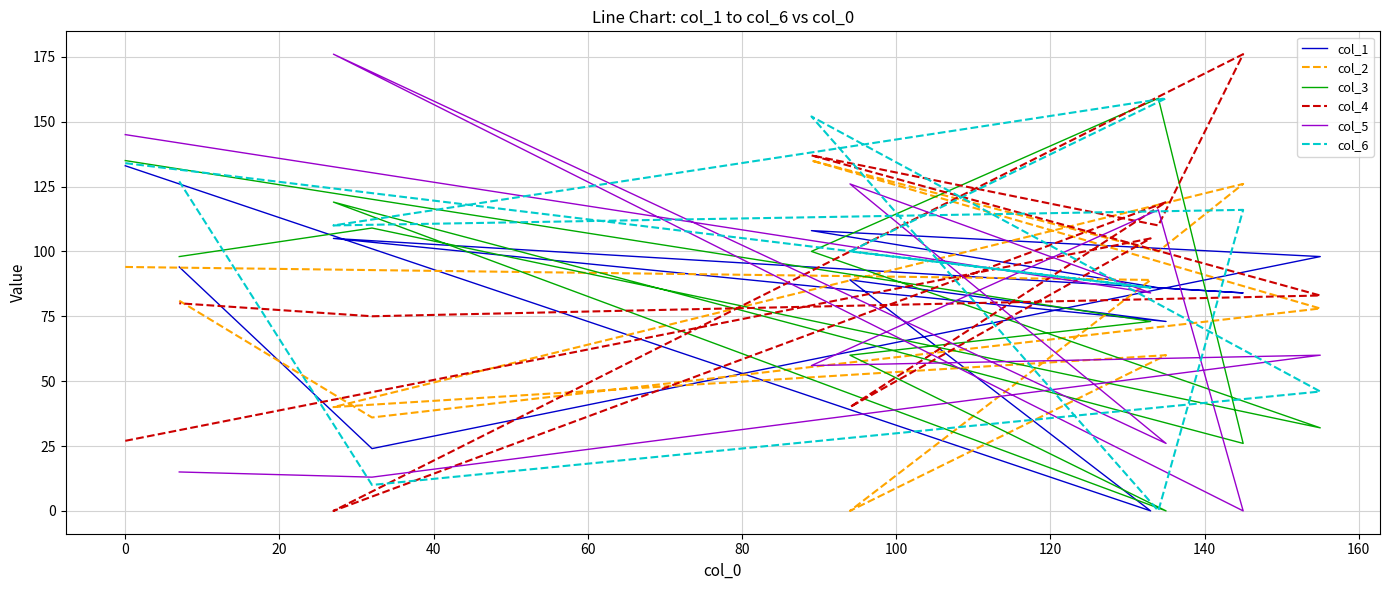

Read the col_1 value at 140, to the nearest 50.

100